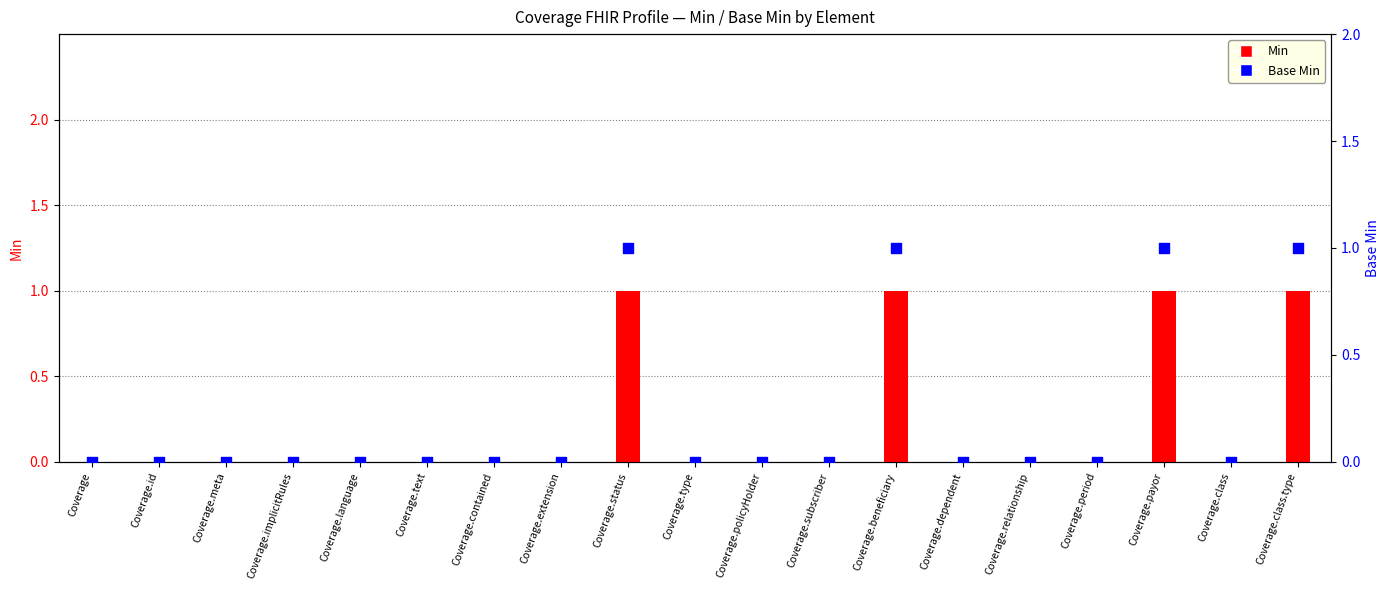

Which series reaches the maximum Y coordinate?

Min